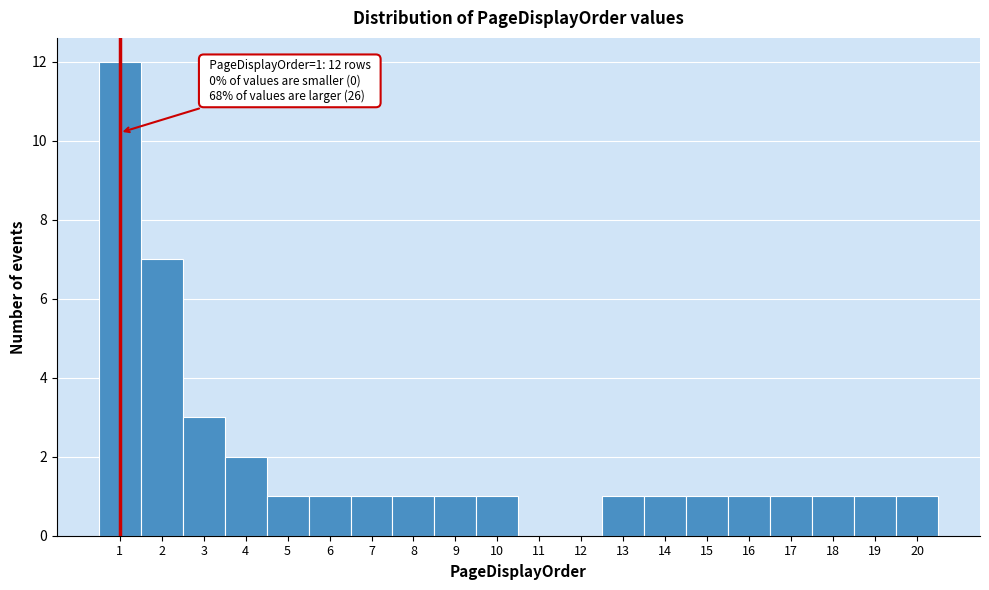

Which range on the x-axis has the tallest bar?

0.5 to 1.5